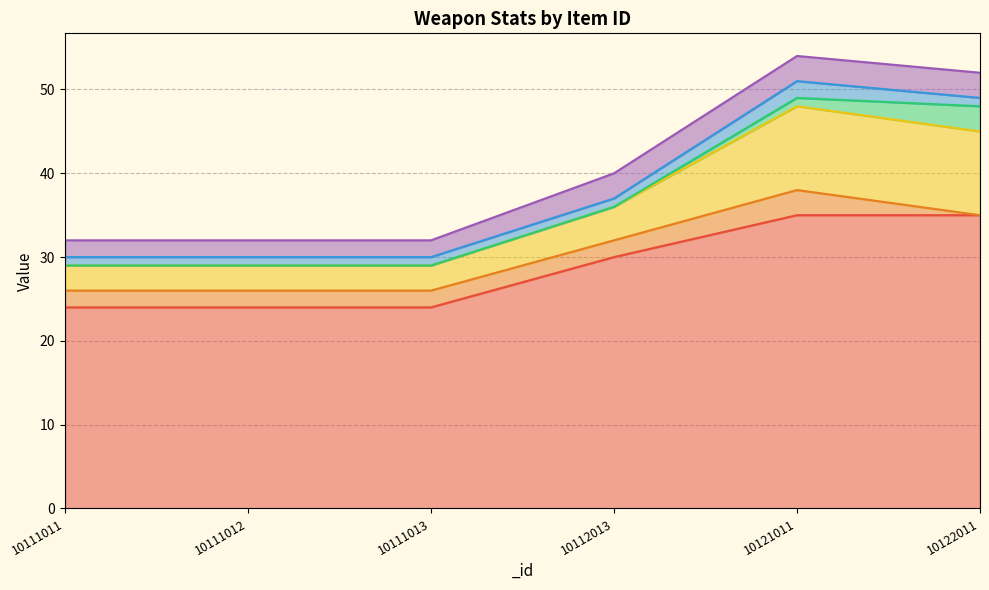

What is the difference between the maximum and second lowest values in the _price series?

11